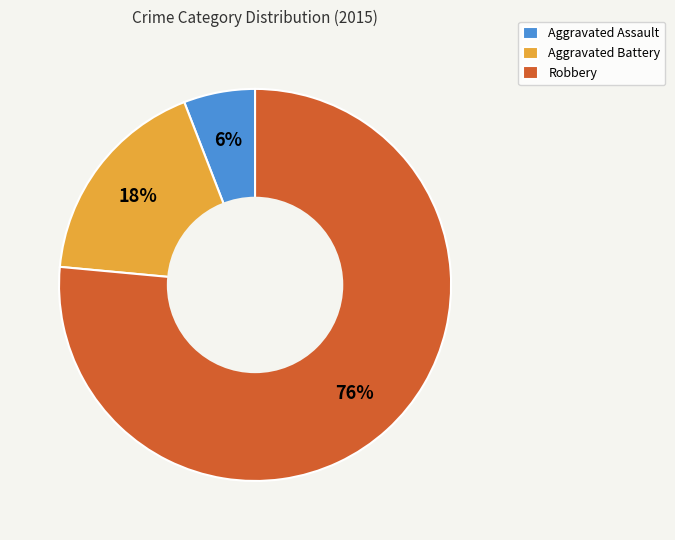

Which category has the biggest portion of the pie?

Robbery